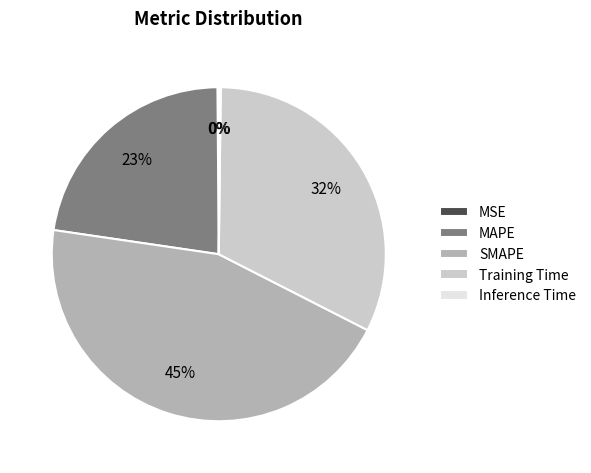

Is the sum of Training Time and SMAPE greater than half?

Yes